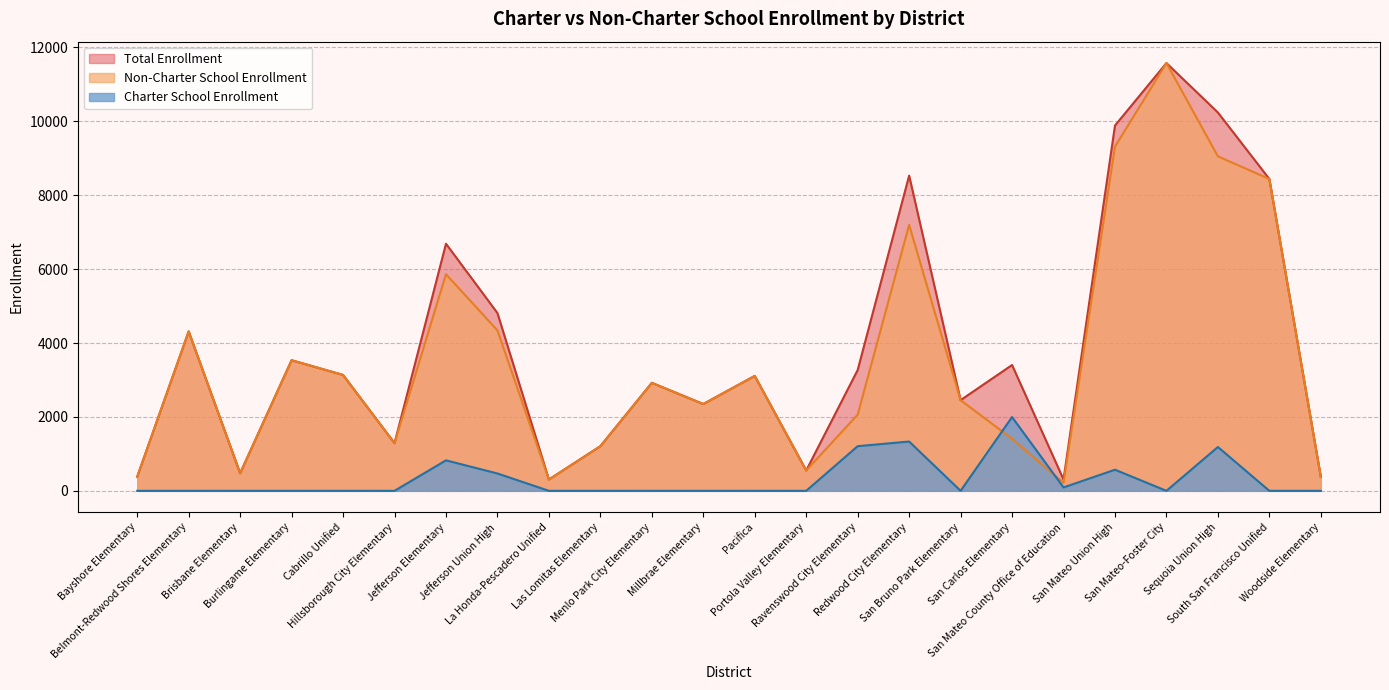

True or false: Charter School Enrollment has more than 0 points higher than both neighbors.

True